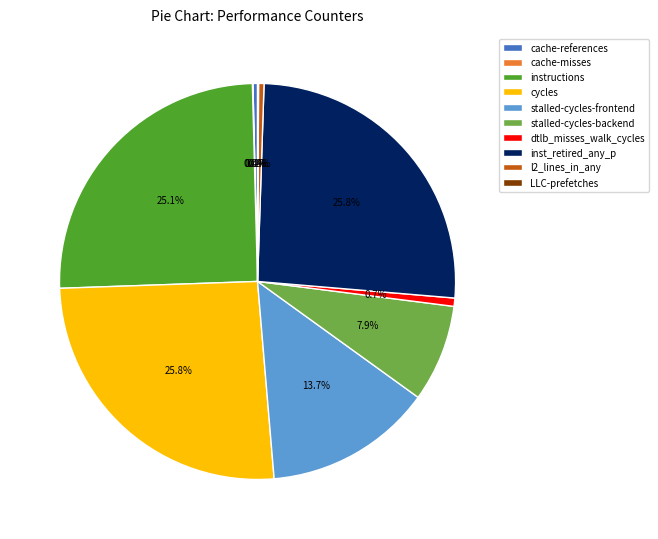

What is the ratio of the value at instructions to the value at stalled-cycles-backend?

3.2